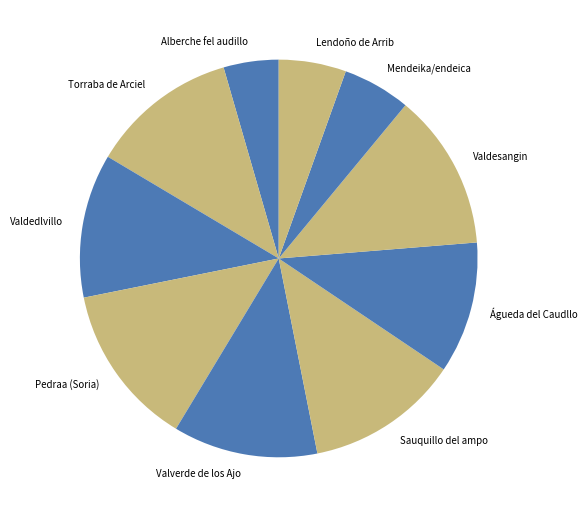

Is there any slice that represents more than half of the pie?

No